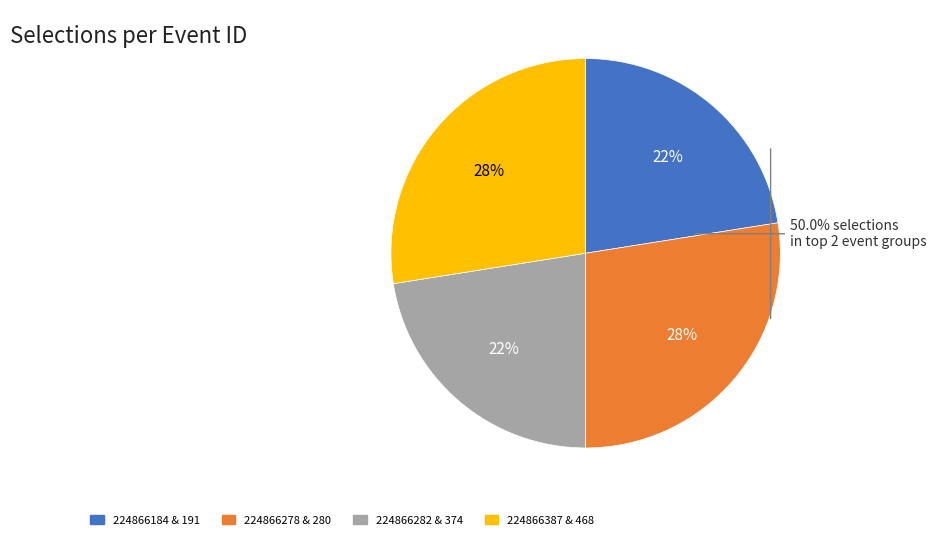

Which category has the biggest portion of the pie?

224866468